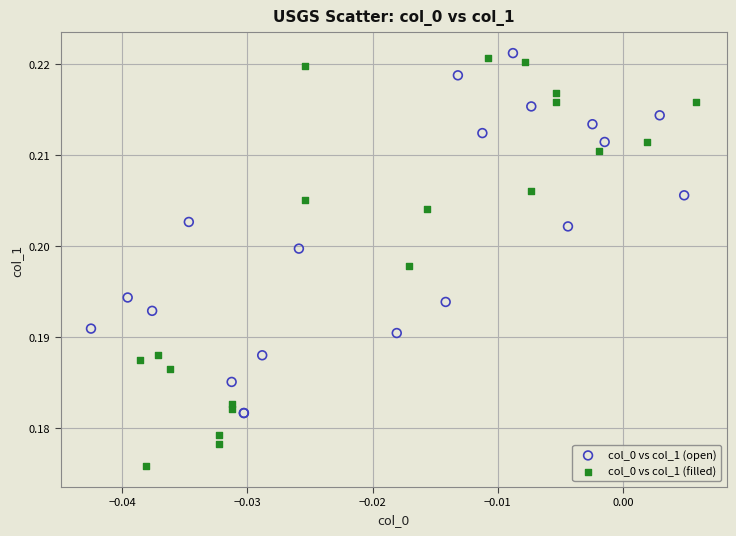

Which series has the widest spread of Y values?

col_0 vs col_1 (filled)